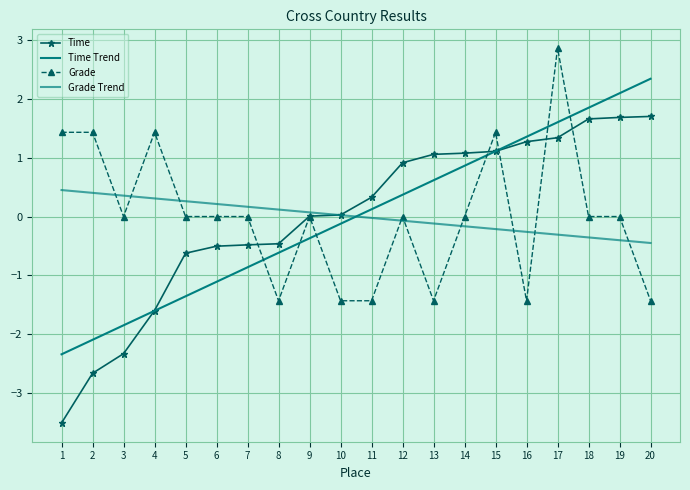

True or false: Grade Trend has more than 1 interior local peaks.

False